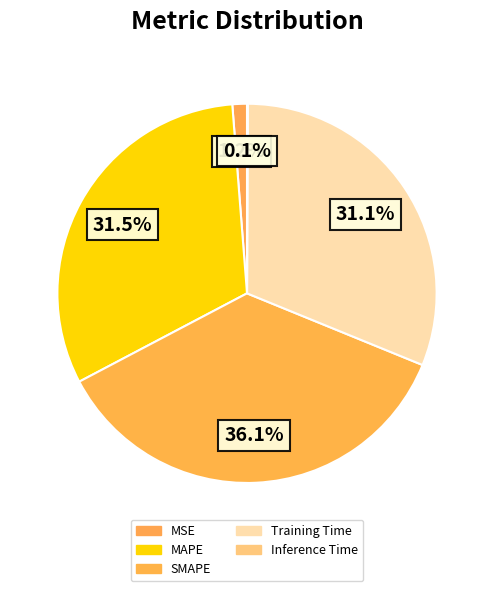

Which has a higher value, SMAPE or MSE?

SMAPE